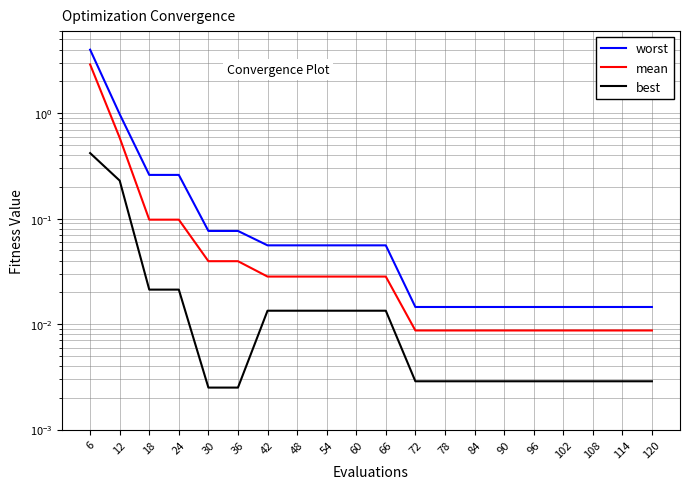

At how many categories does at least one series exceed 2?

1